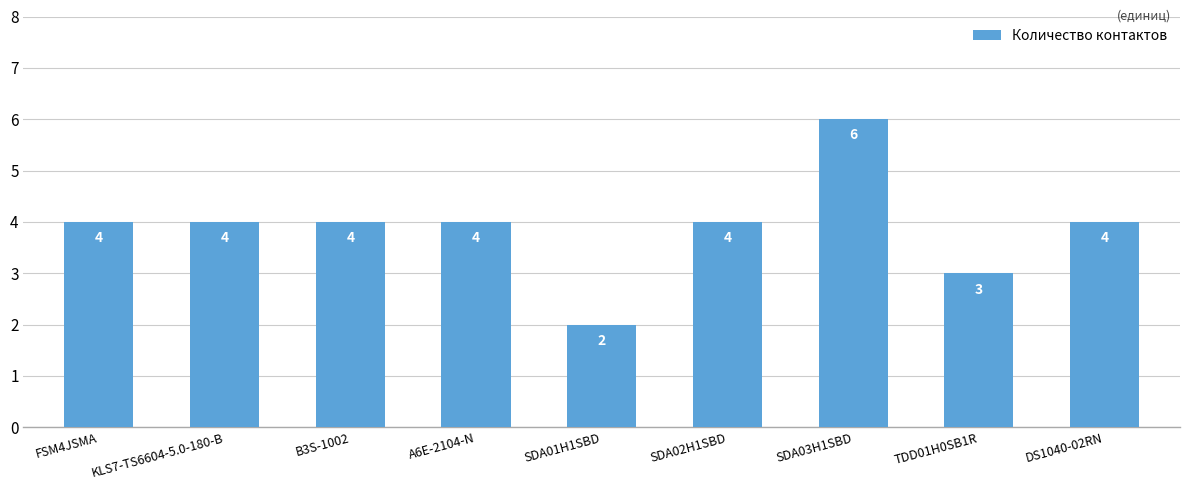

What is the value of the 2nd bar from the left?

4